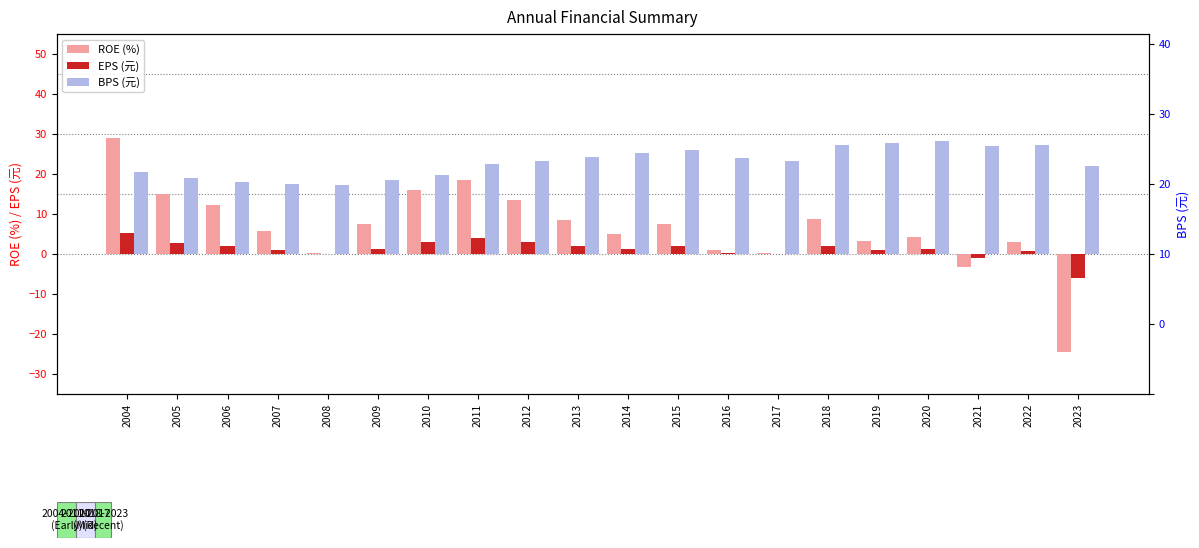

What is the minimum value shown in the chart?

-24.6